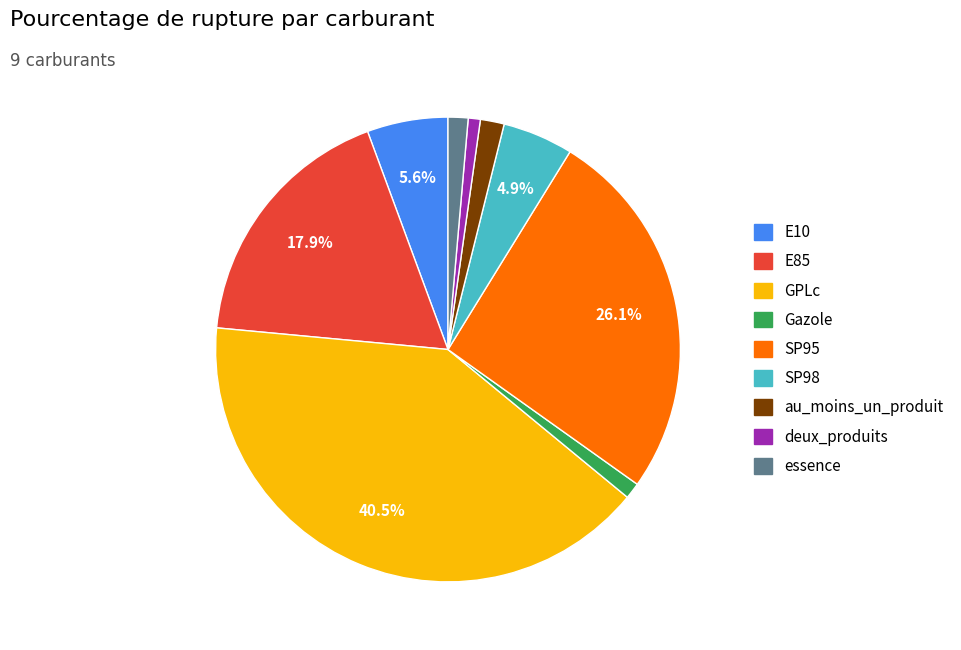

Is E85 the majority of the pie?

No